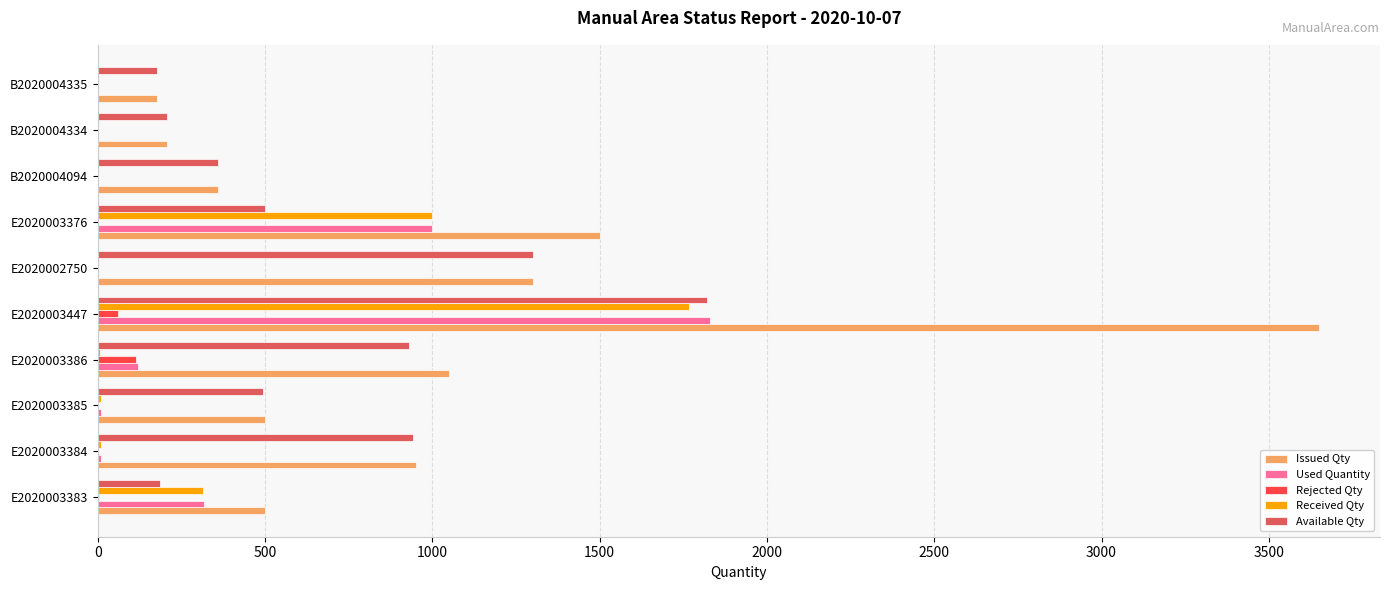

Which series has the largest range (max minus min)?

Issued Qty